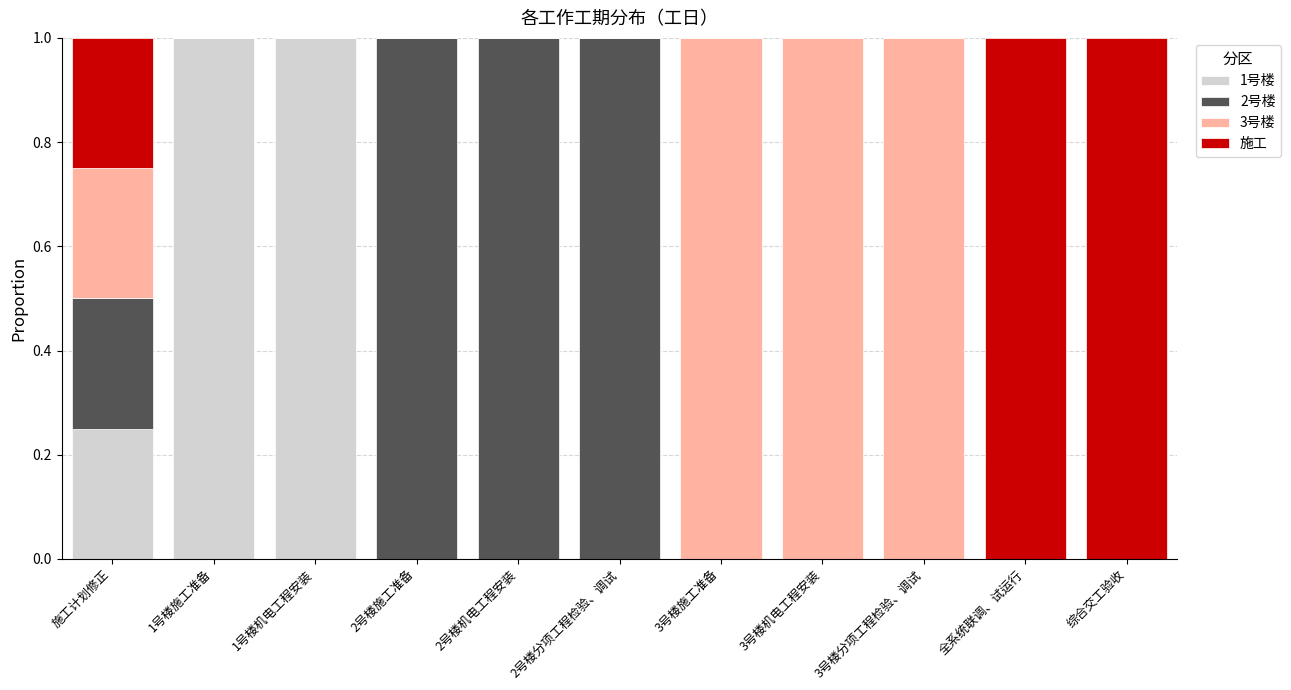

Count the 1号楼 values in the range 0 to 1.

11